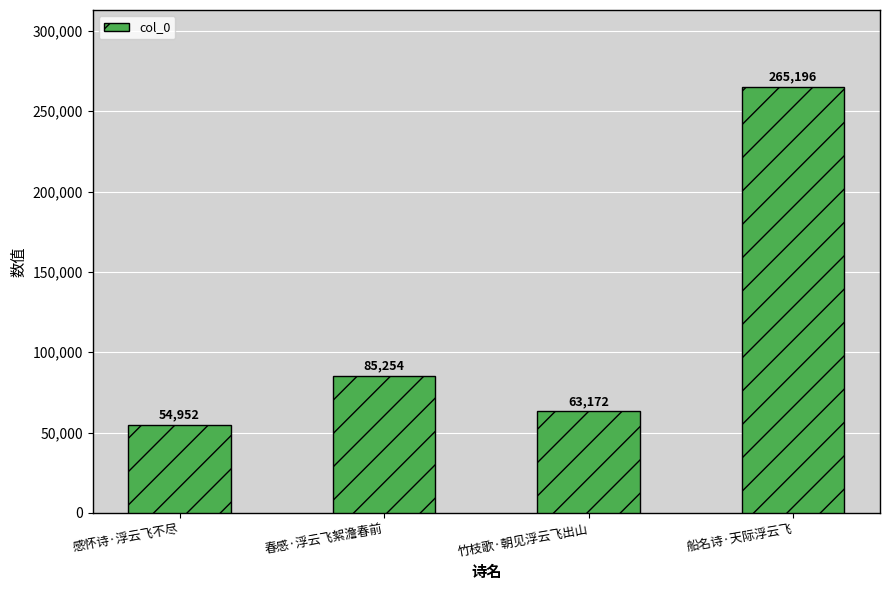

What is the greatest value displayed?

265196